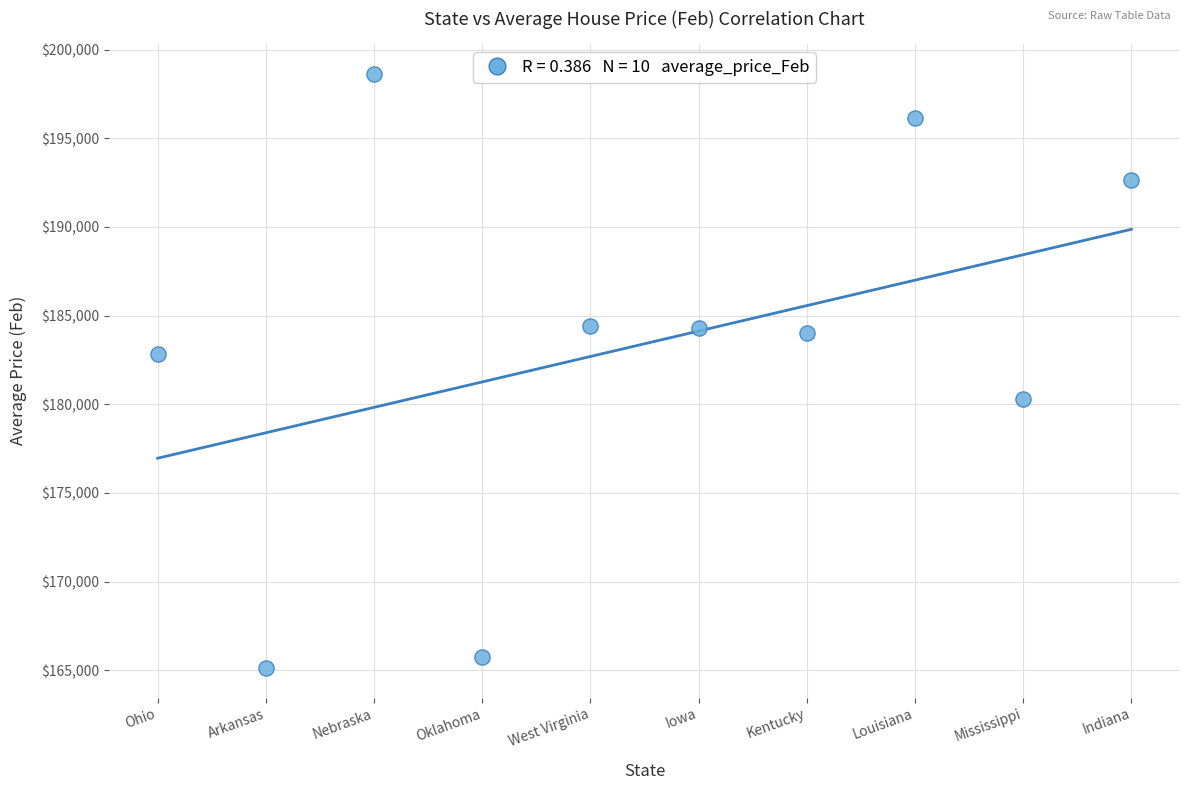

What is the range of Y values (max minus min)?

33511.4